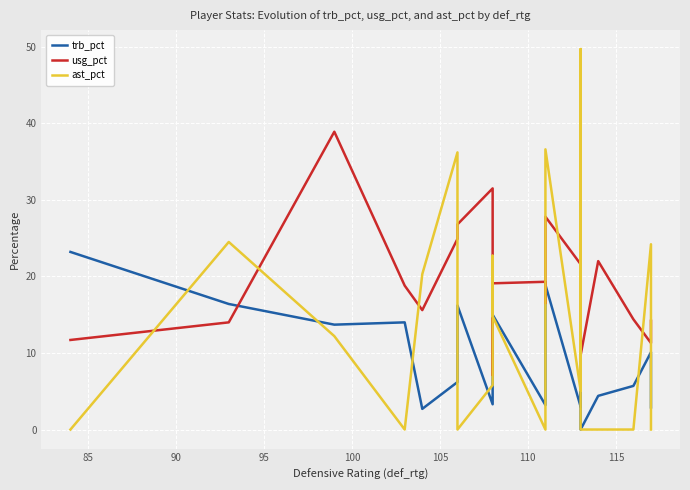

Which series has the widest spread of values?

ast_pct